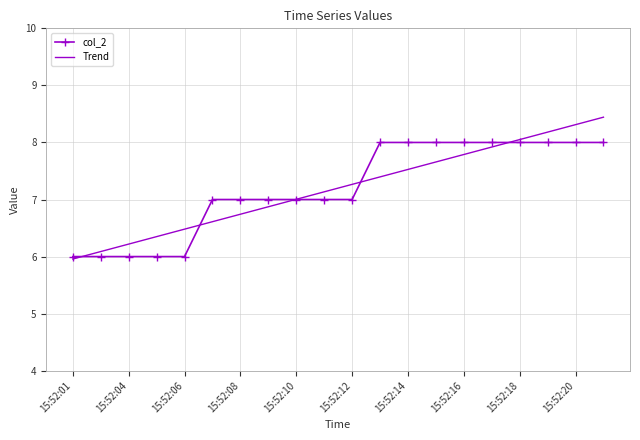

What is the maximum value shown in the chart?

8.4